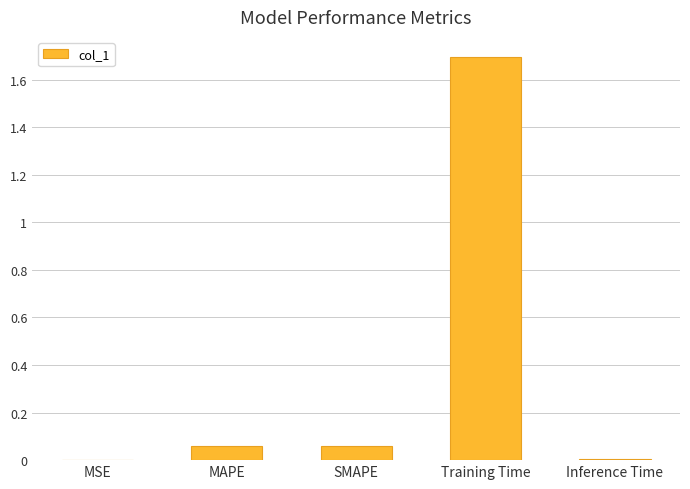

Is it true that the value at MSE is 0.0?

True